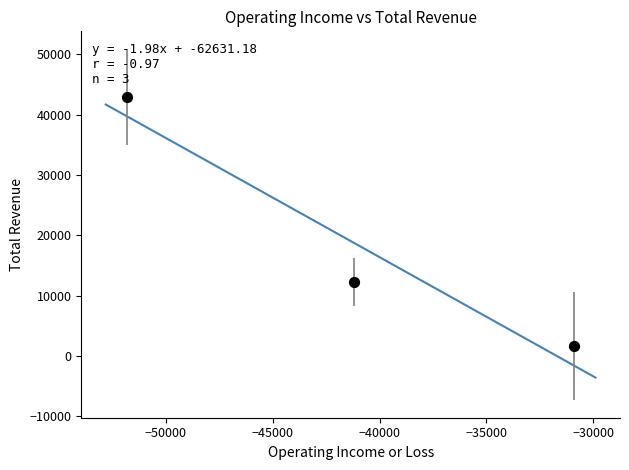

What Y value in the scatter plot is closest to 22300?

12300